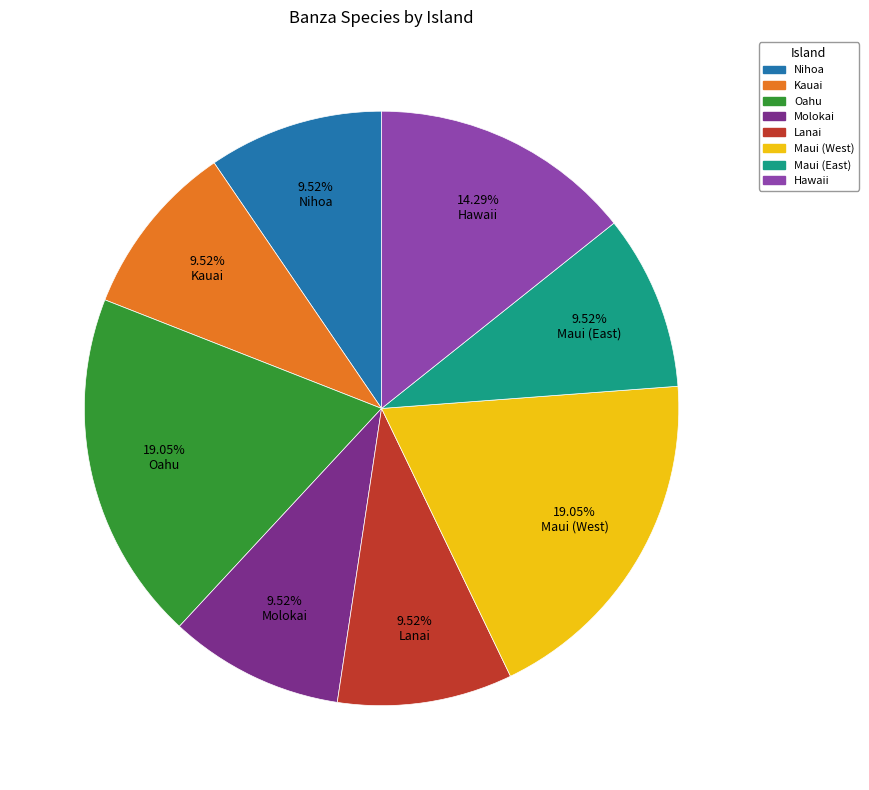

Do Maui (East) and Kauai together represent more than half of the pie?

No